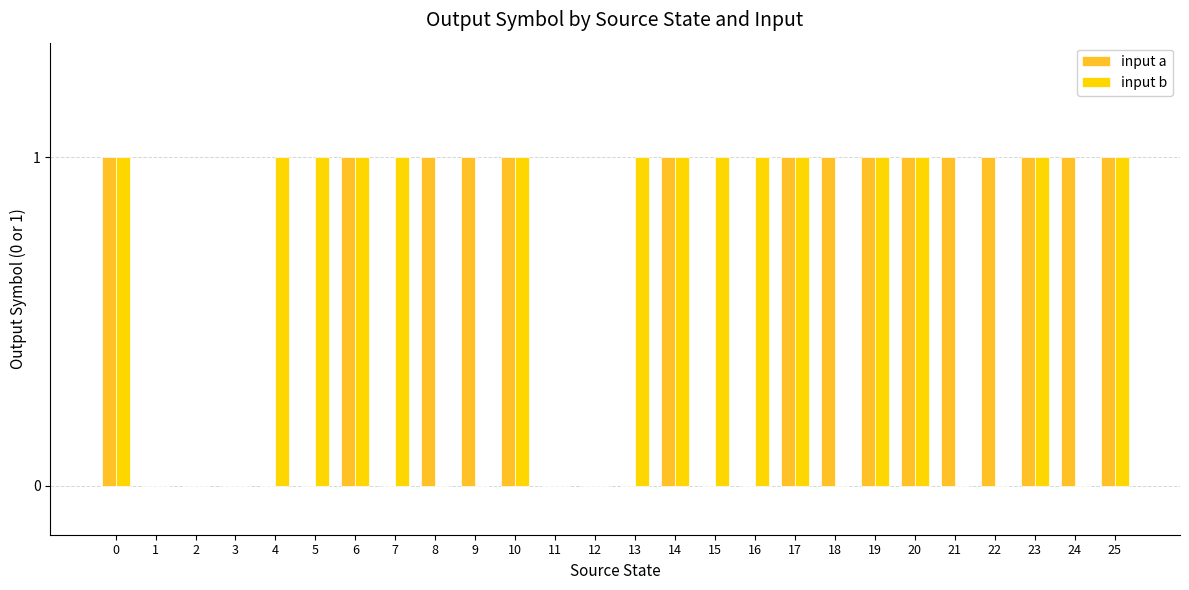

The input a series shows 0 at 7. True or false?

True